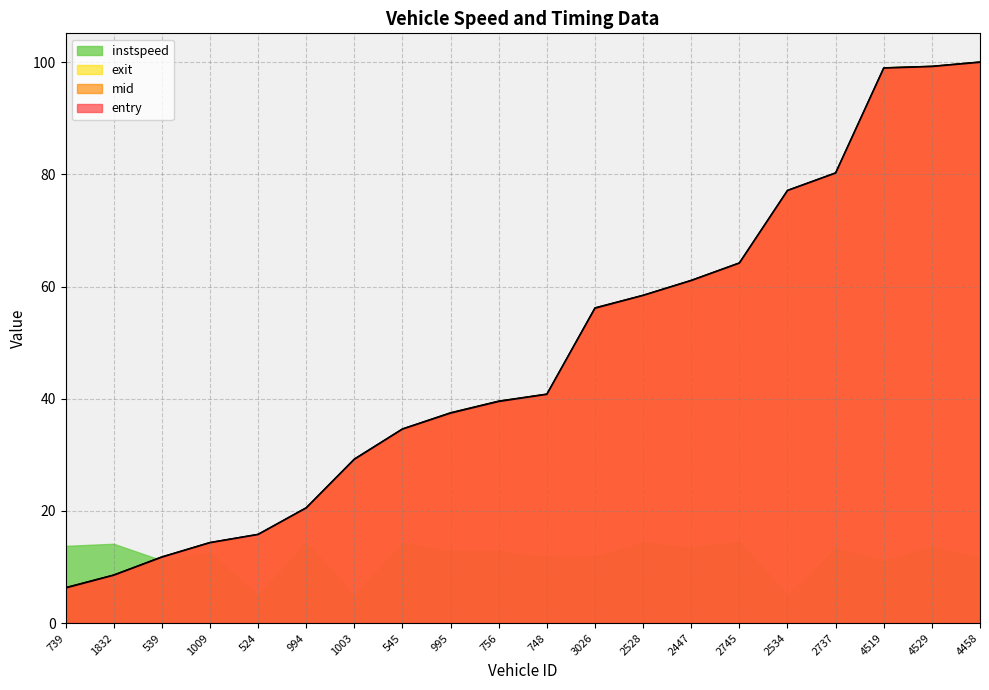

What is the greatest value displayed?

100.1